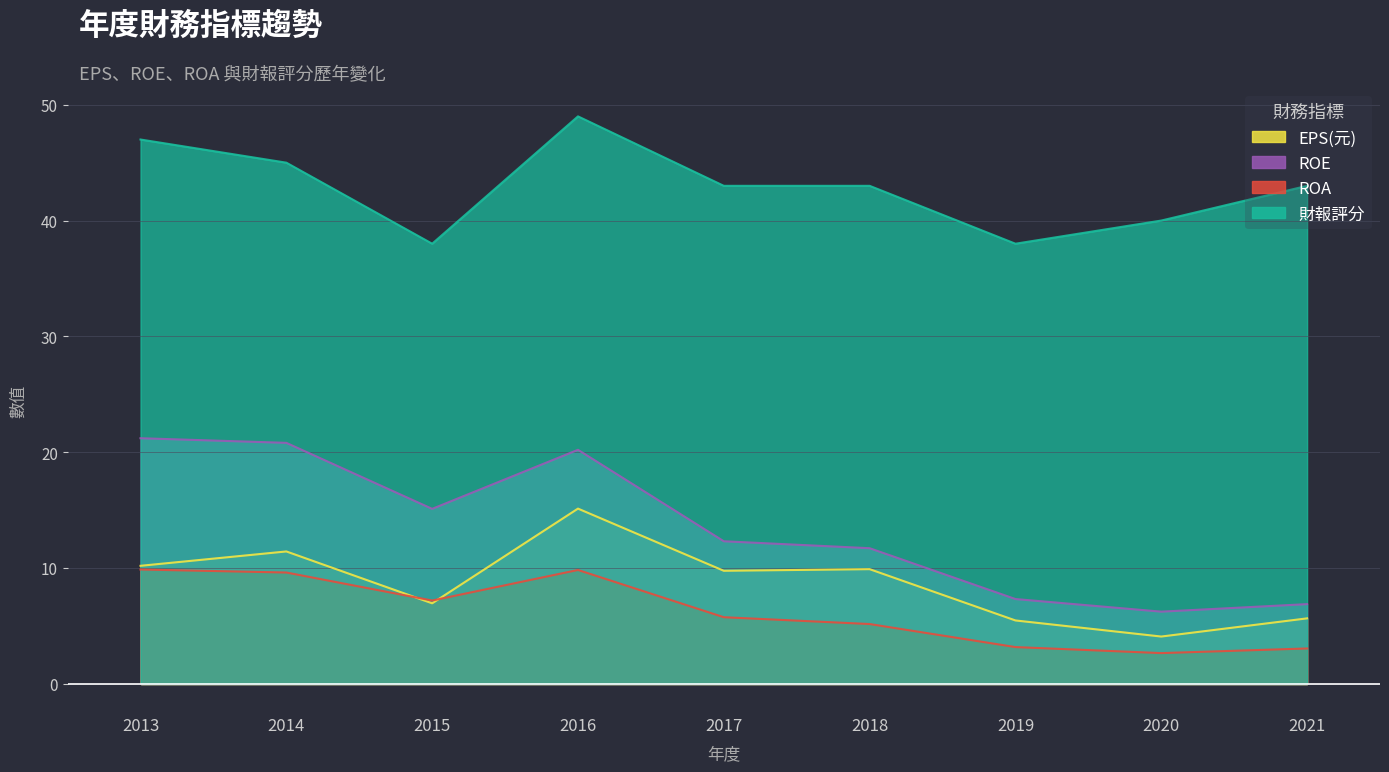

How many values in the 財報評分 series are below 43?

3